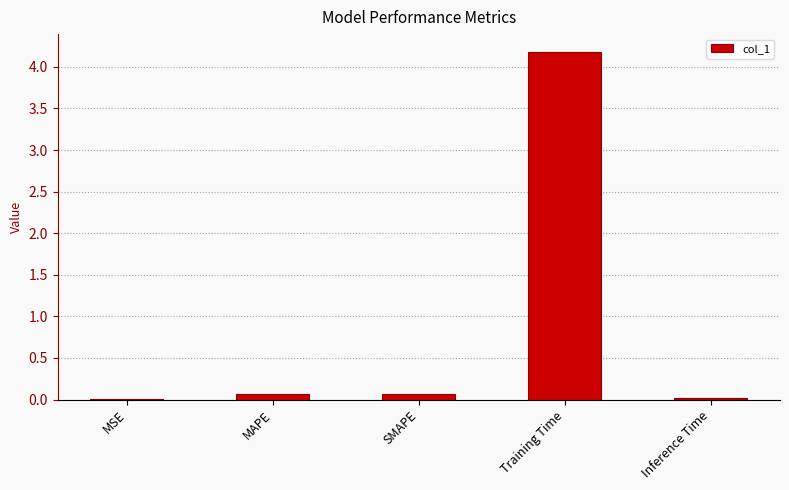

Which category has the highest value across all series?

Training Time